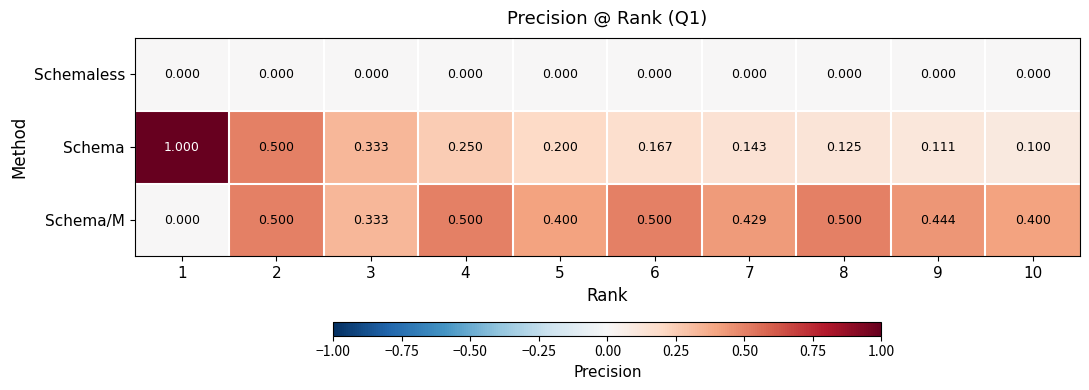

Between 4 and 5, which series saw the biggest shift?

Schema/M